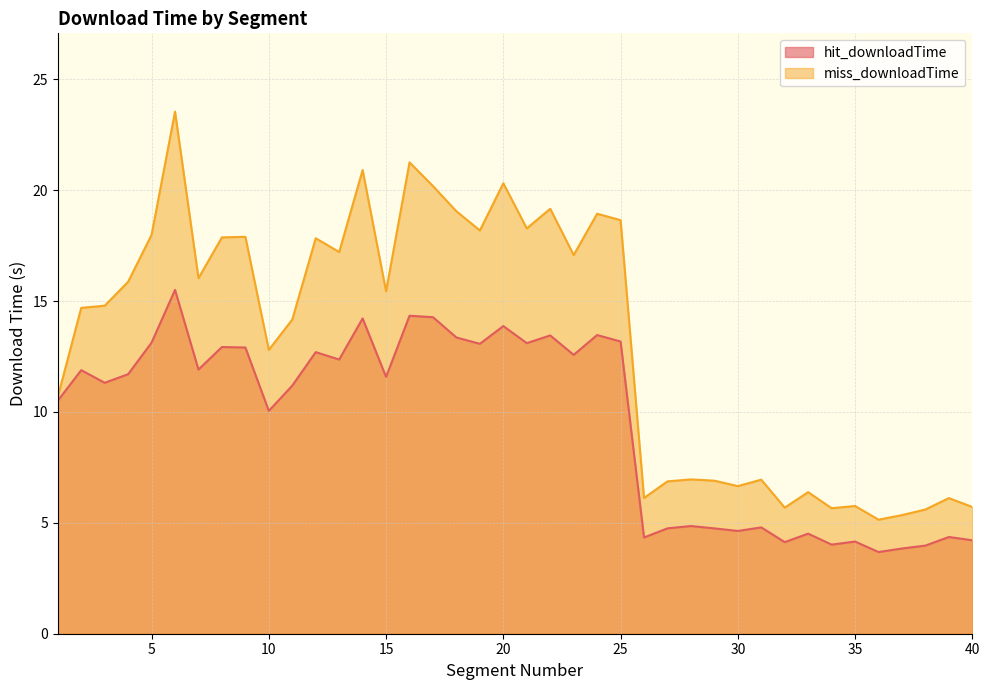

What is the value of the miss_downloadTime point at the 4th from the left?

15.9